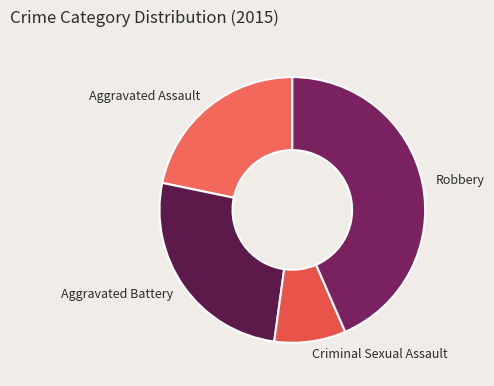

Does Criminal Sexual Assault account for over 50% of the chart?

No